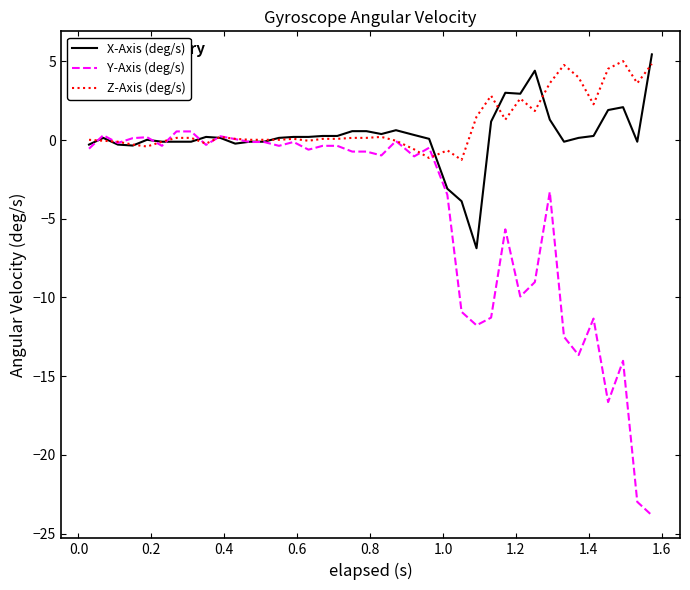

Which series has the largest range (max minus min)?

Y-Axis (deg/s)